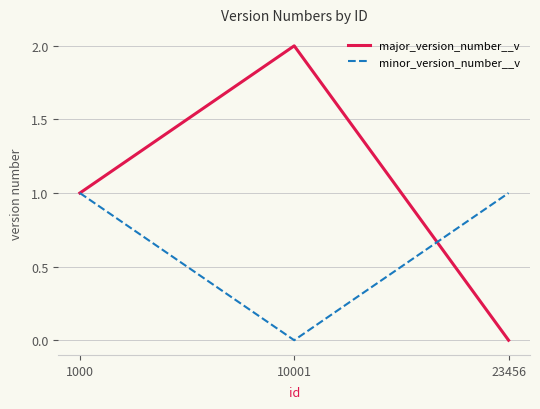

What are all the series names shown in the legend?

major_version_number__v, minor_version_number__v